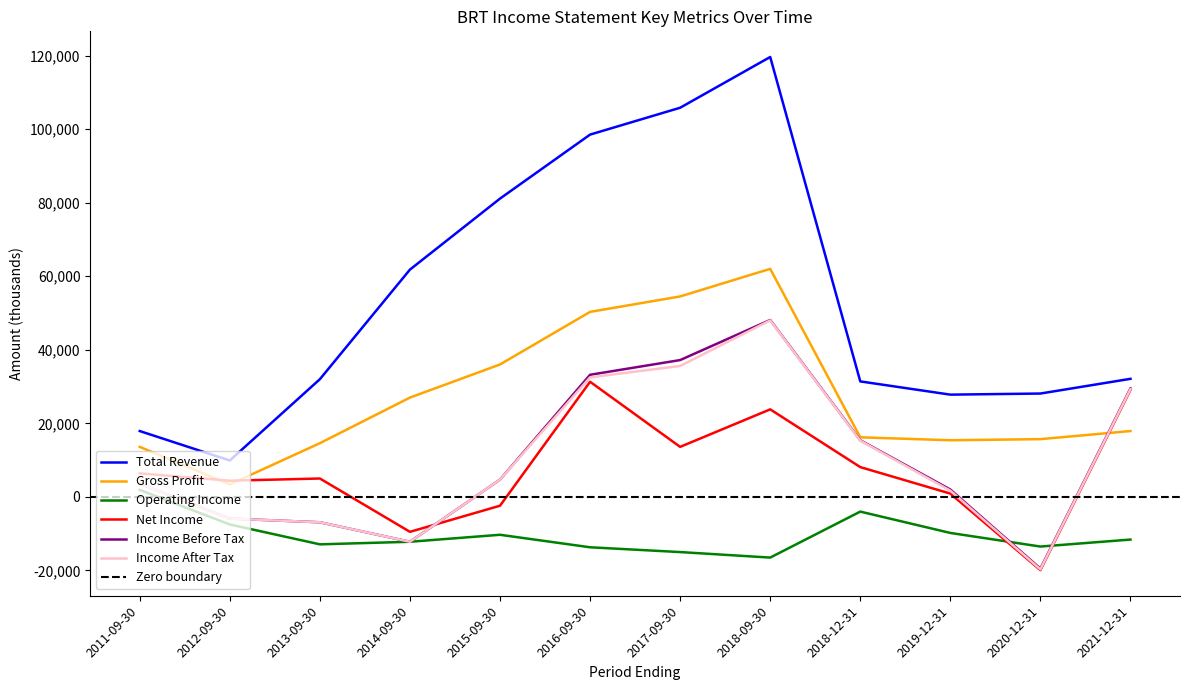

What is the maximum value shown in the chart?

119600